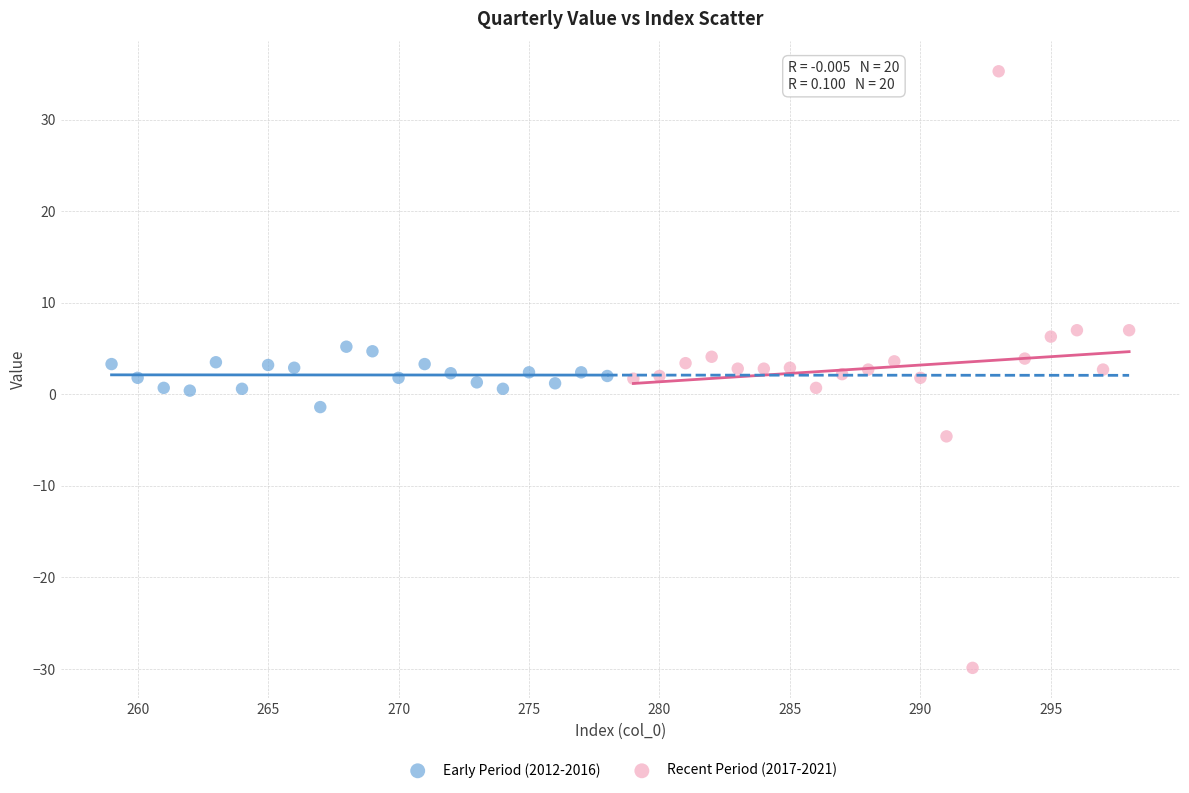

Which series contains the highest Y value?

Recent Period (2017-2021)